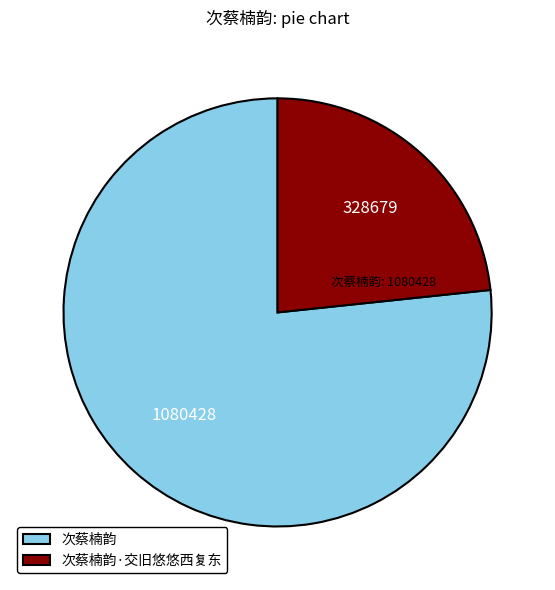

Is it true that 次蔡楠韵·交旧悠悠西复东 is 11% of the pie?

False